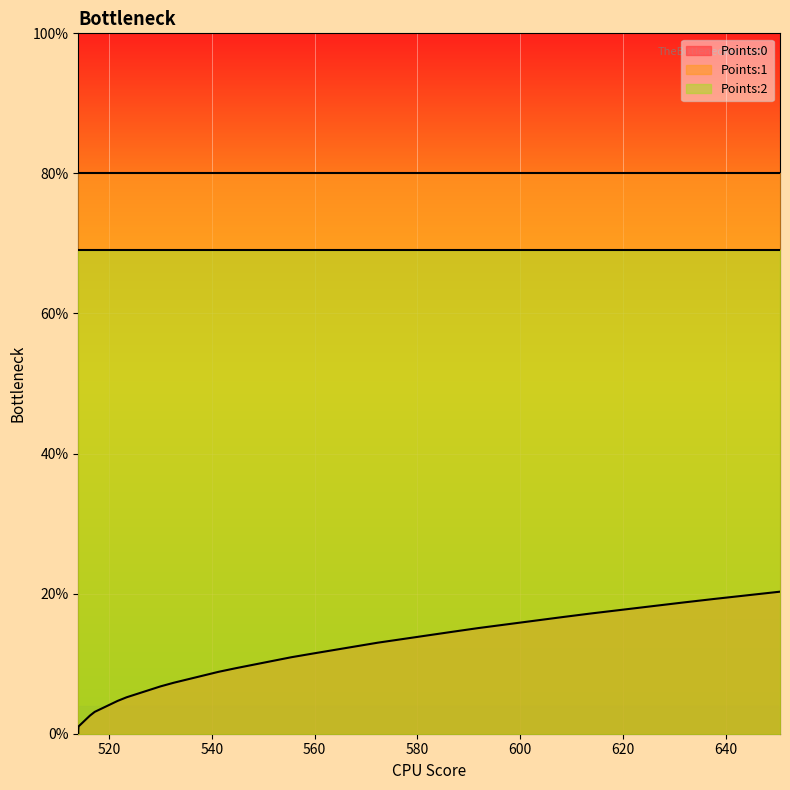

What are all the series names shown in the legend?

Points:0, Points:1, Points:2